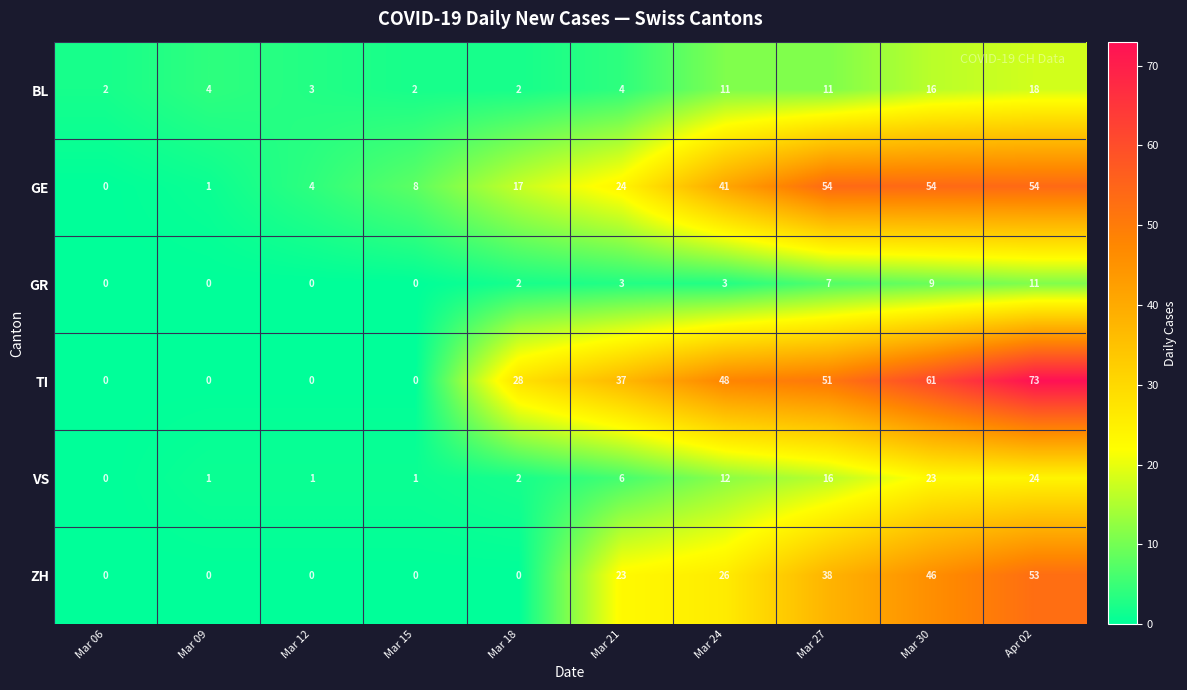

At which category is the sum across all series the highest?

Apr 02